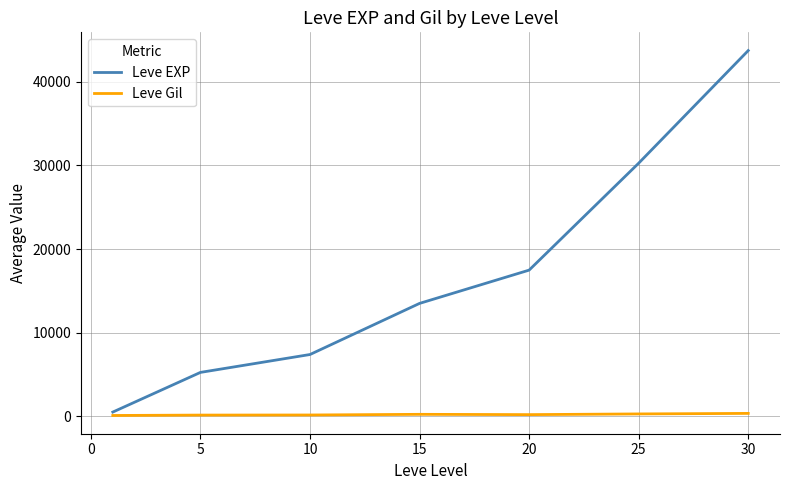

Which series has the largest range (max minus min)?

Leve EXP